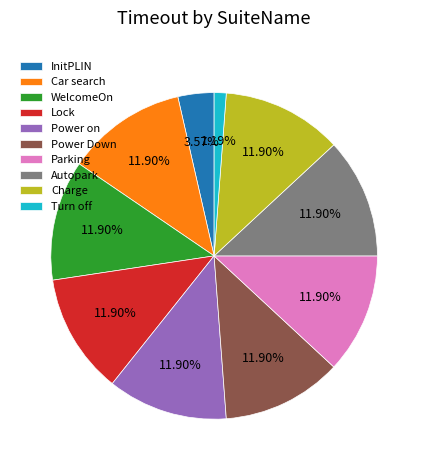

To the nearest percent, what portion does WelcomeOn represent?

12%